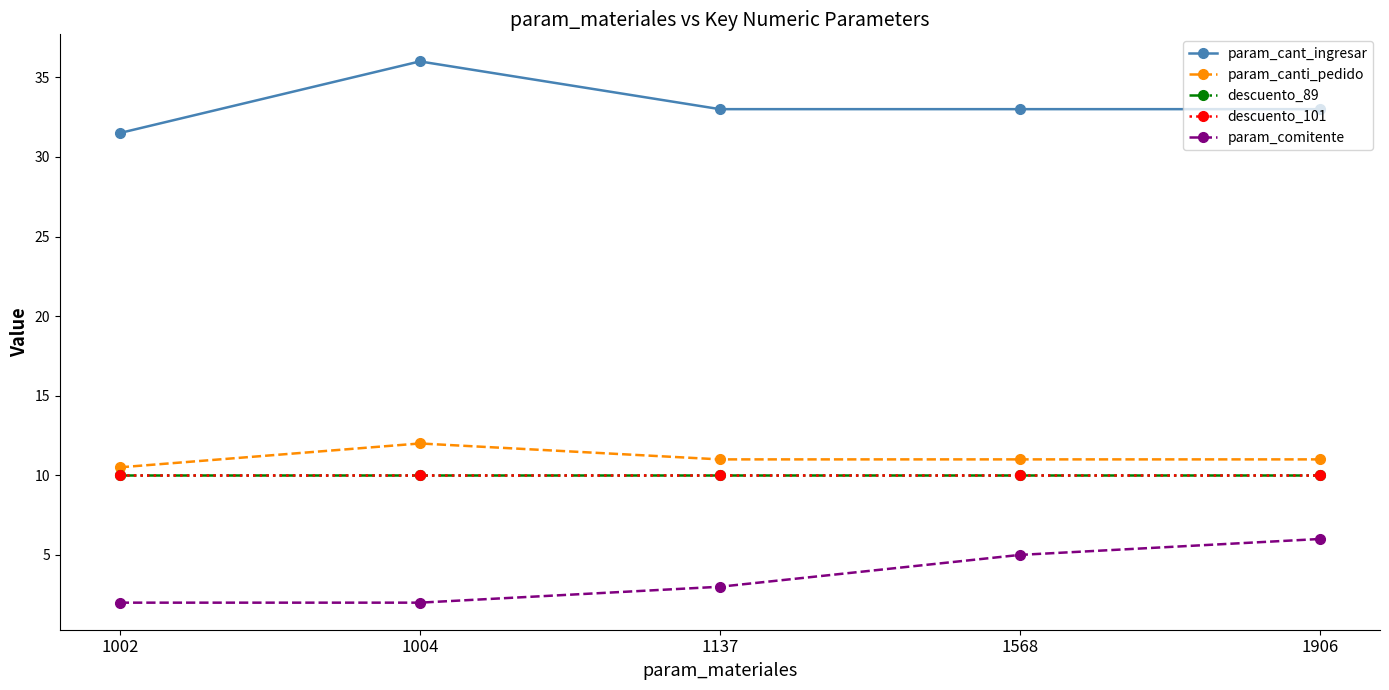

Does the chart have visible grid lines?

No